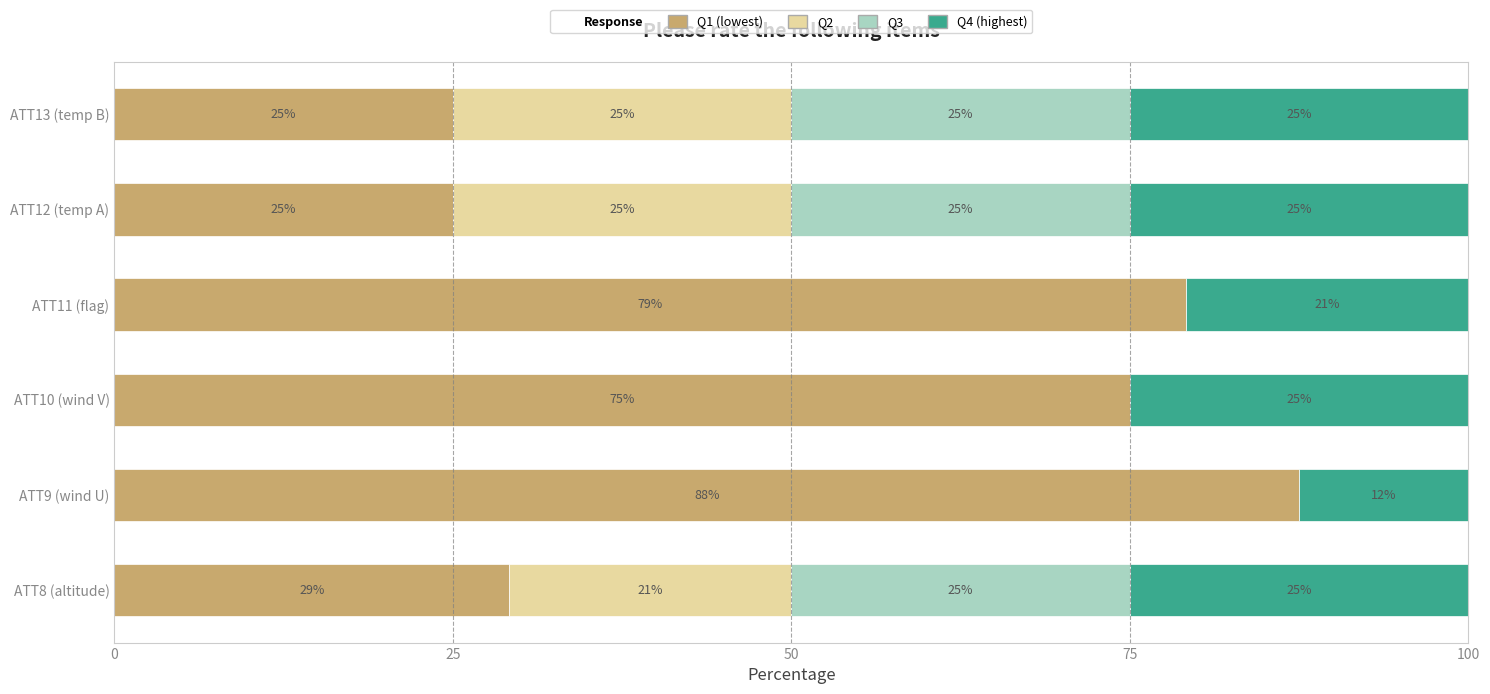

What is the total value across all series at ATT12 (temp A)?

100.0